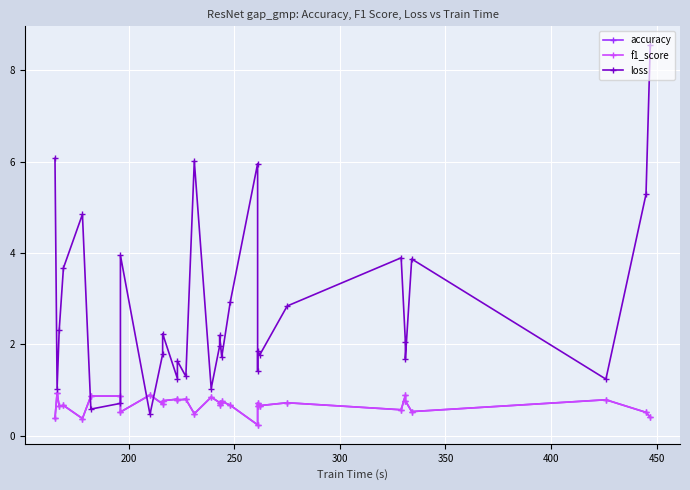

What is the smallest value displayed?

0.2